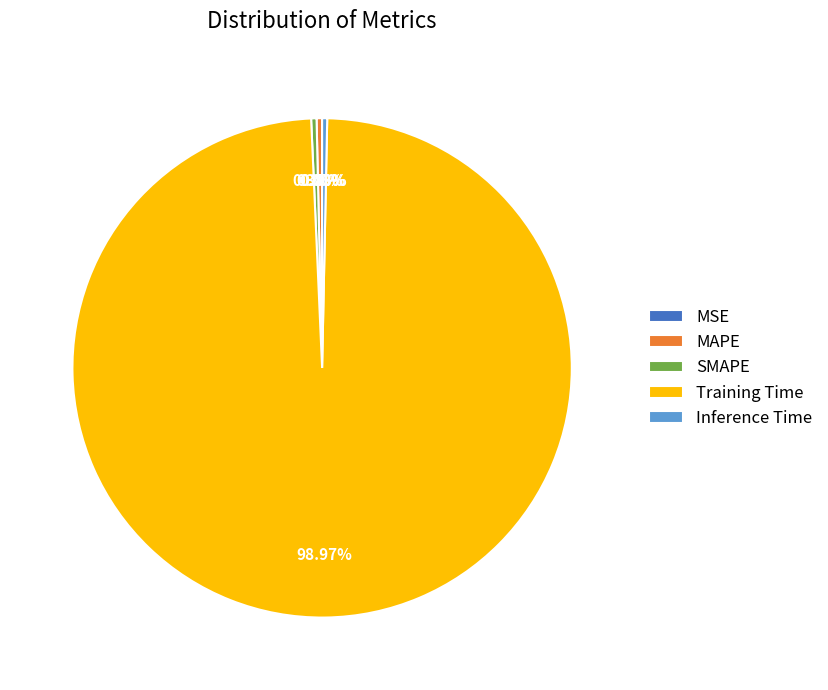

Does Inference Time represent more than half of the total?

No